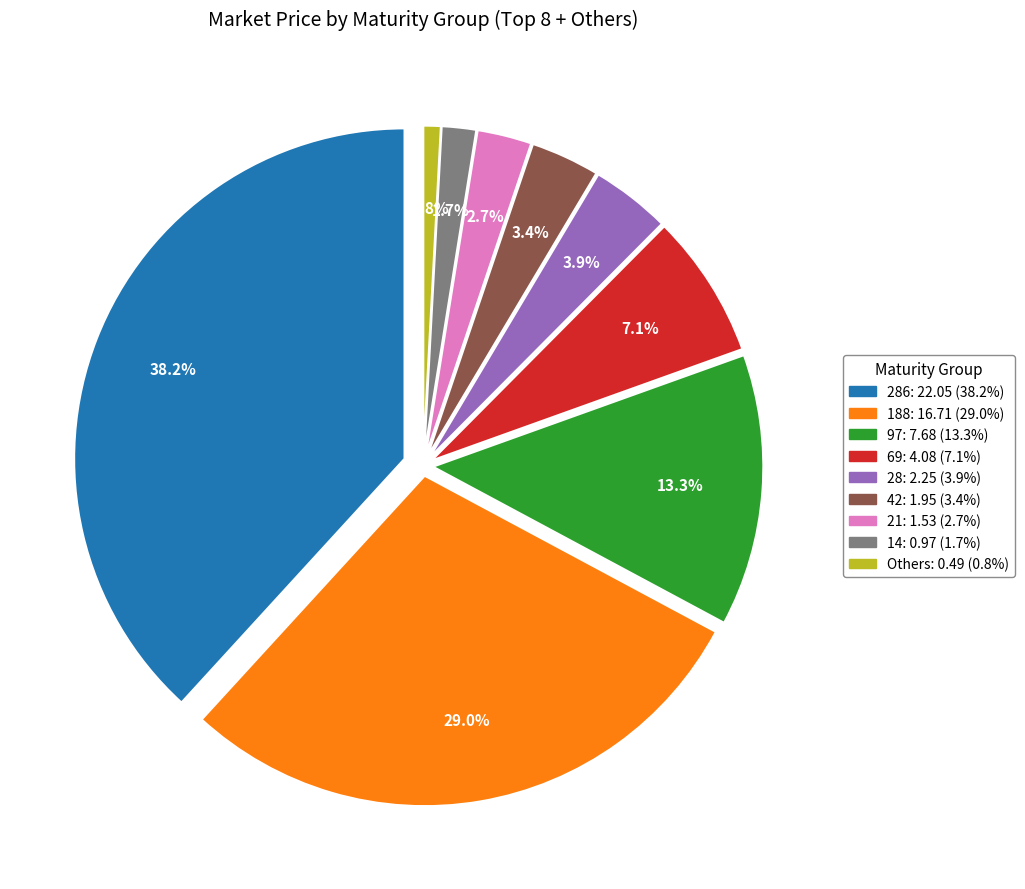

Is there any slice that represents more than half of the pie?

No